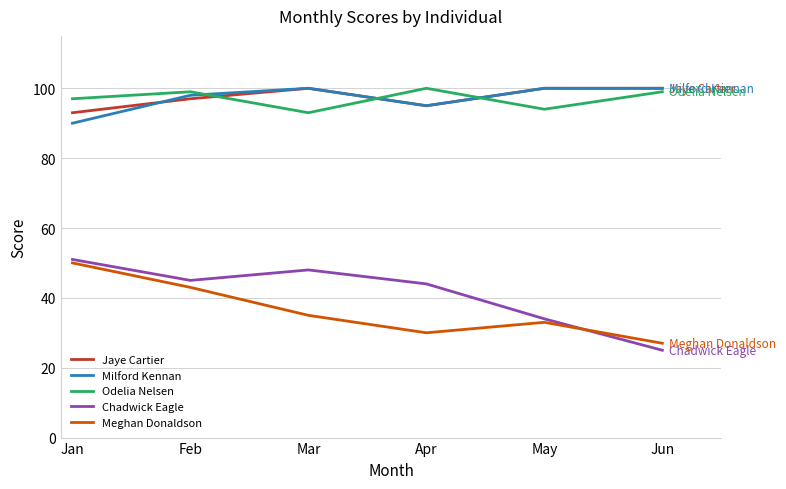

What is the spread (max minus min) of values at Apr?

70